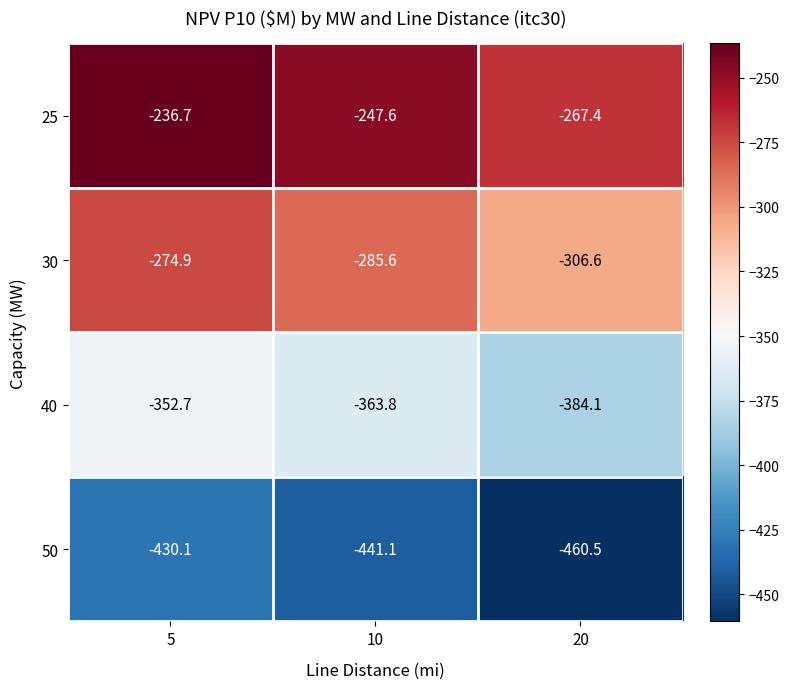

Reading left to right, extract all data points from this chart.

25: 5=-236.7	10=-247.6	20=-267.4
30: 5=-274.9	10=-285.6	20=-306.6
40: 5=-352.7	10=-363.8	20=-384.1
50: 5=-430.1	10=-441.1	20=-460.5